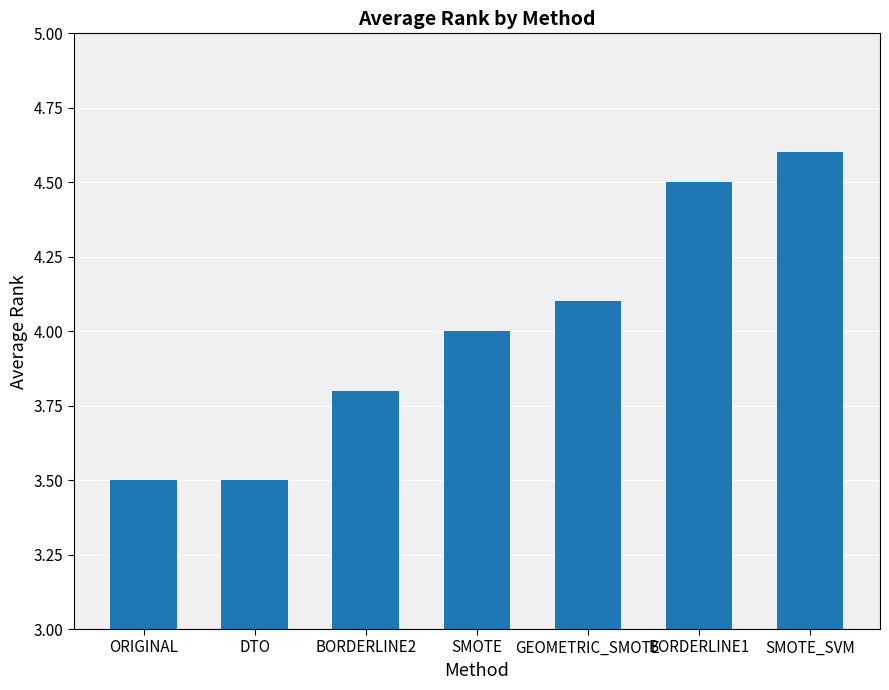

What is the average value?

4.0